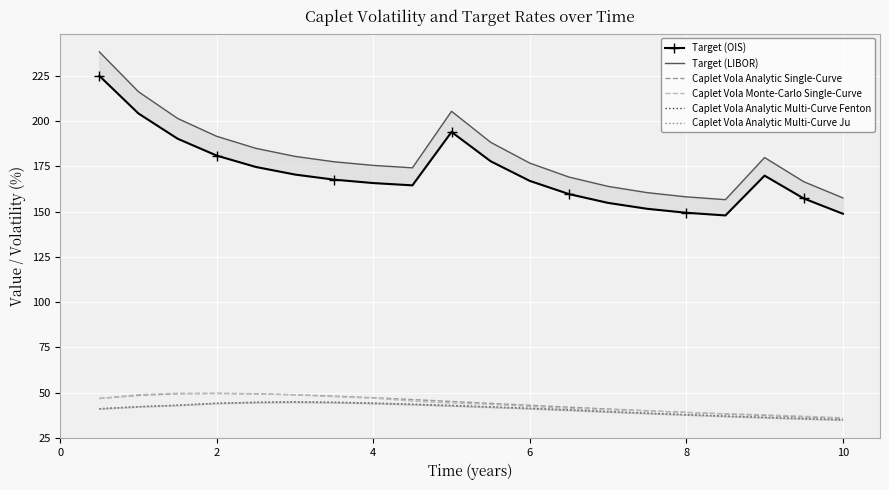

How many interior local valleys does the Target (OIS) series have?

2